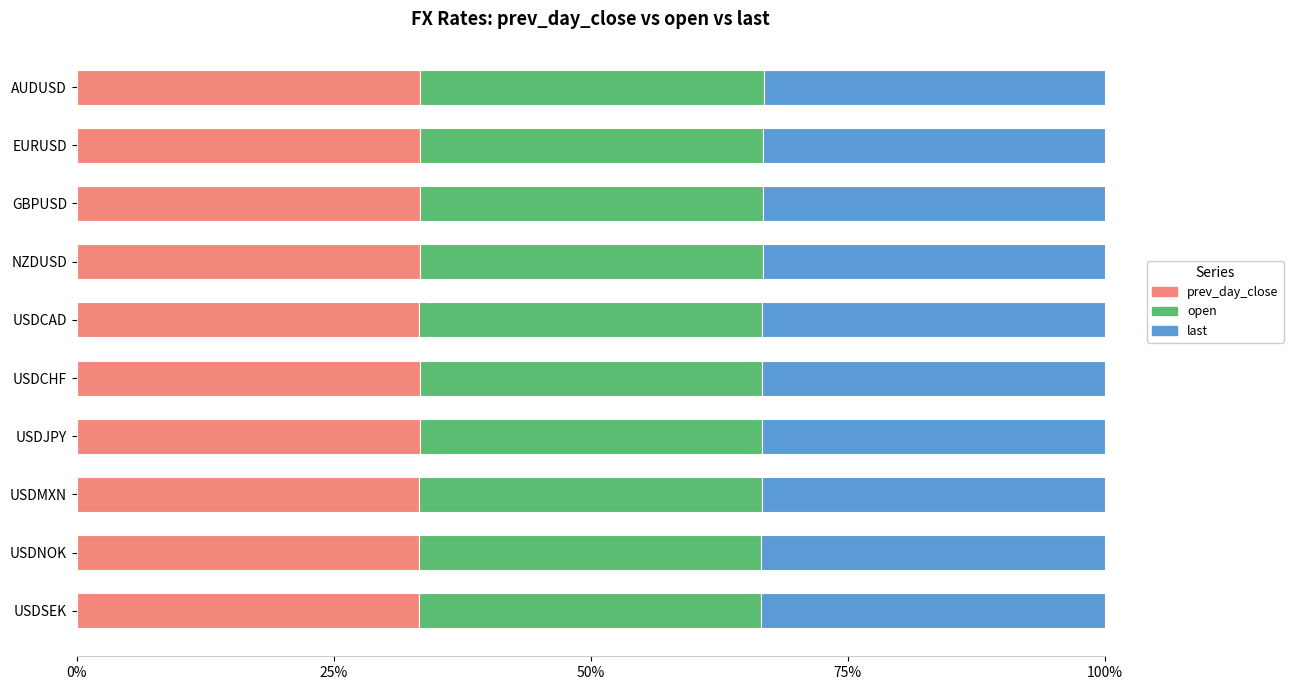

What is the lowest value of the prev_day_close series?

33.3